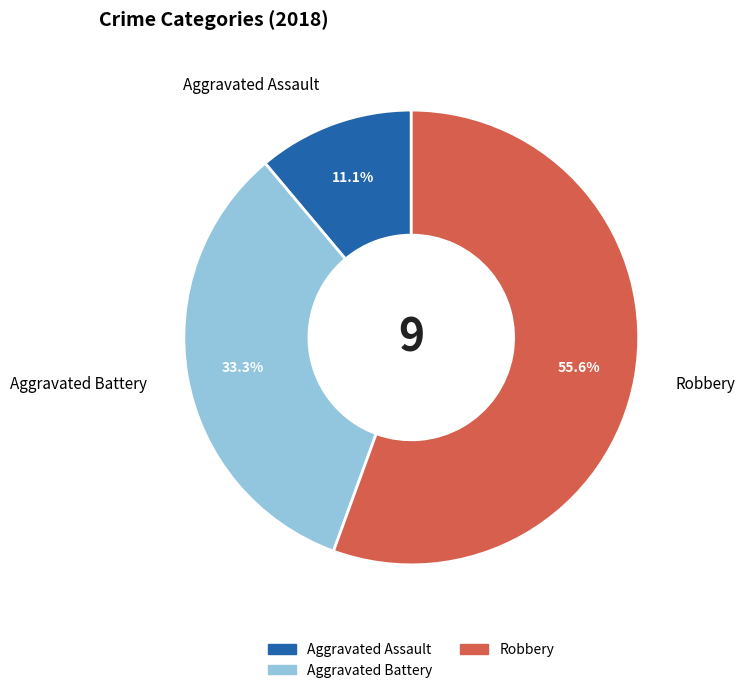

Which category has the biggest portion of the pie?

Robbery